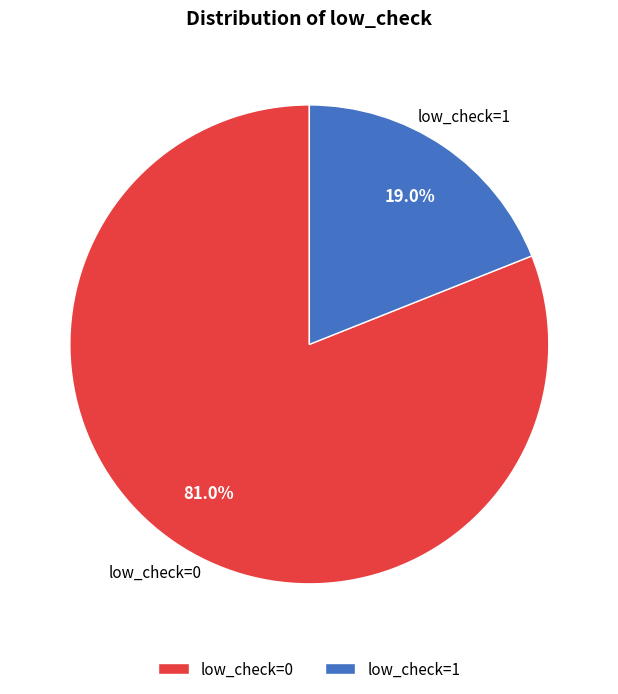

What percentage do low_check=1 and low_check=0 together represent?

100.0%